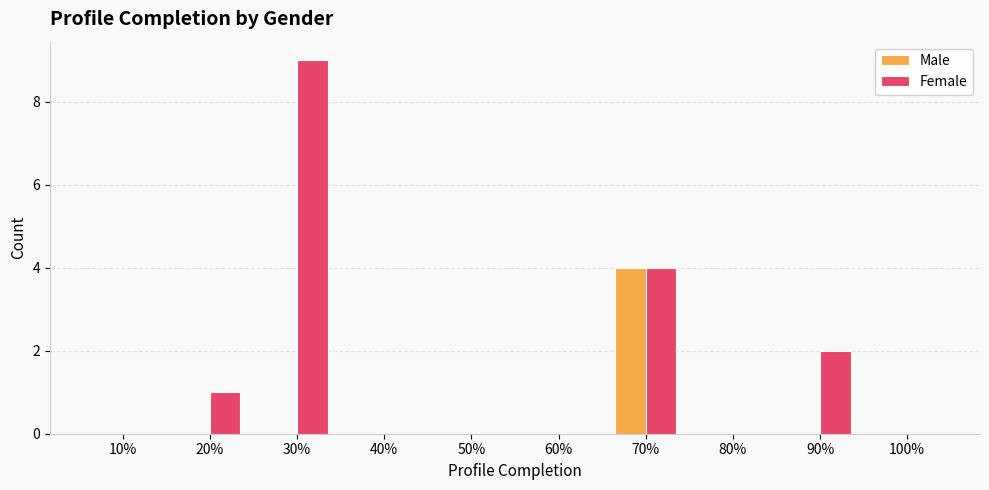

Which series has the widest spread of values?

Female